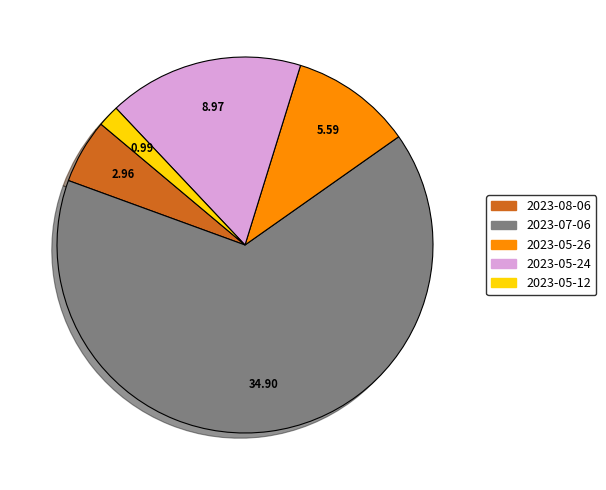

True or false: 2023-05-24 accounts for 17% of the total.

True